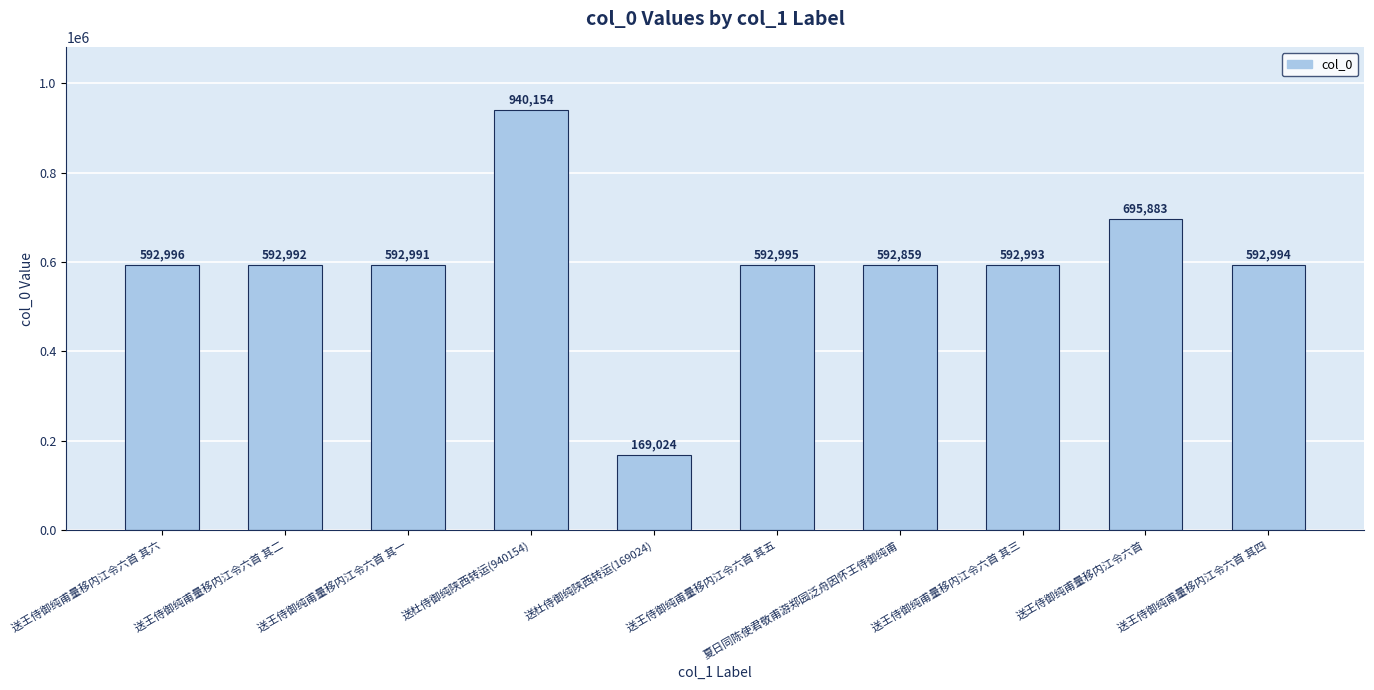

What is the label of the 6th bar from the left?

送王侍御纯甫量移内江令六首 其五